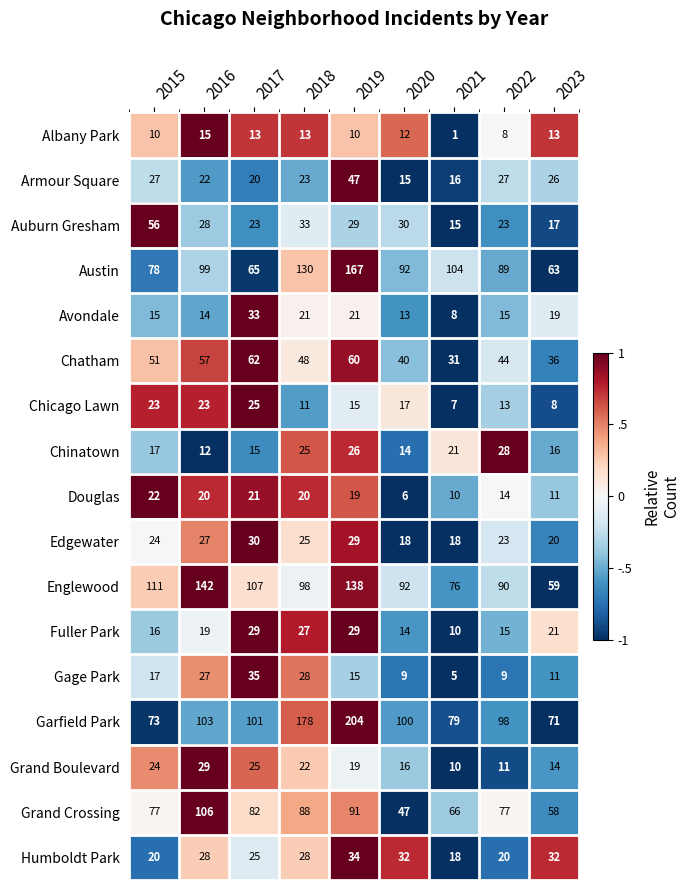

The value of Armour Square at 2023 is 36. True or false?

False